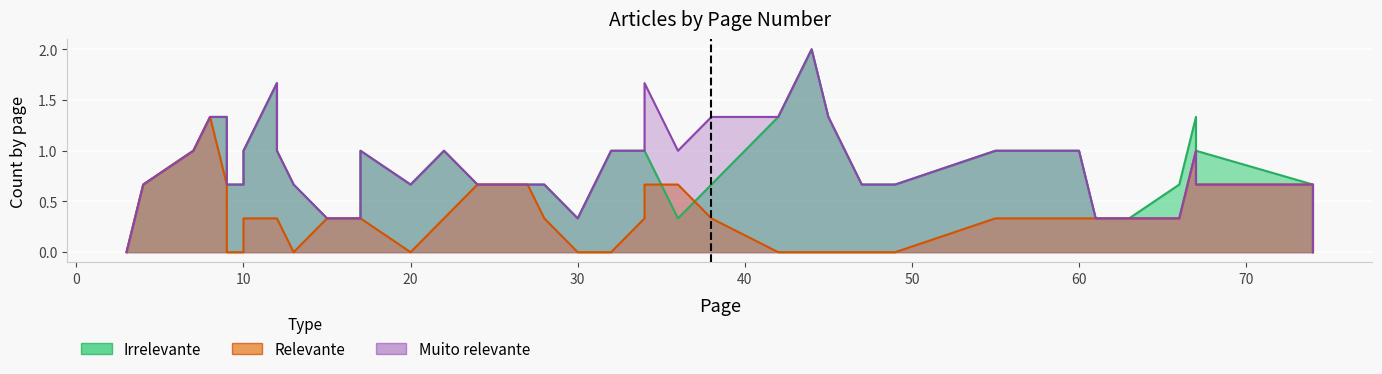

Does the chart display data point markers on the line(s)?

No